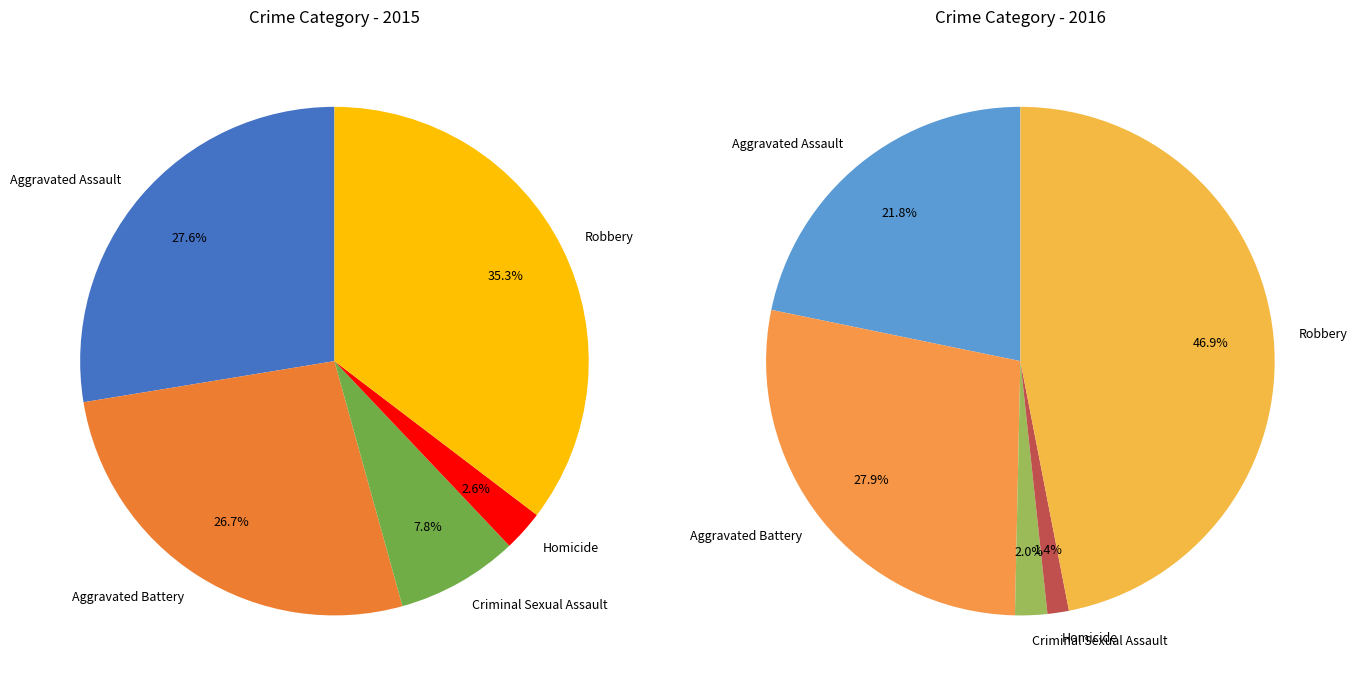

Which category has the smallest portion of the pie?

Homicide